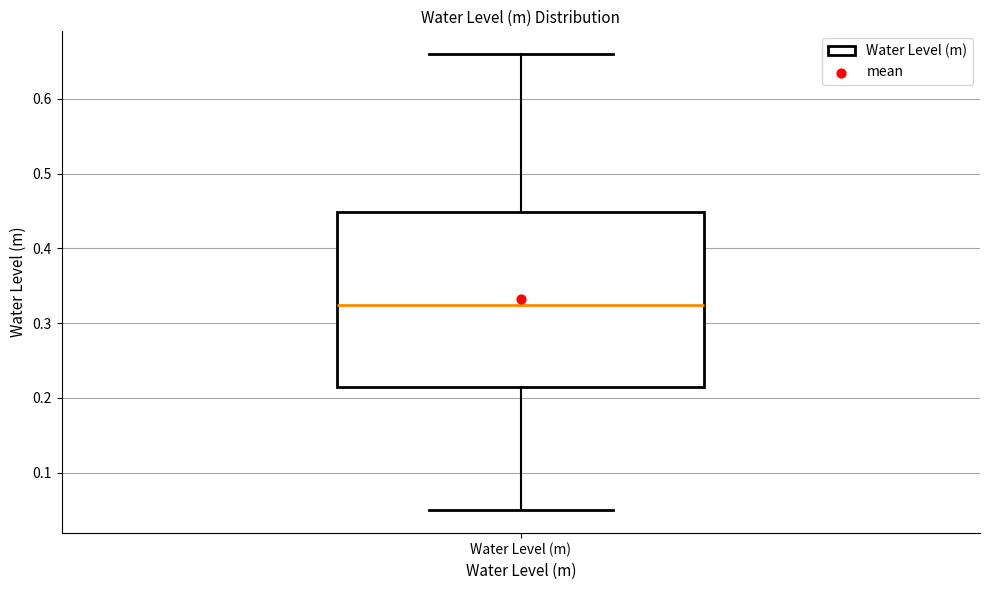

Read this box plot against the y-axis: the position of the median line, the range covered by the box, and the ends of both whiskers. The values are not printed on the chart, so give them approximately, as read against the axis.

median 0.32, box 0.21 to 0.45, whiskers 0.05 to 0.66